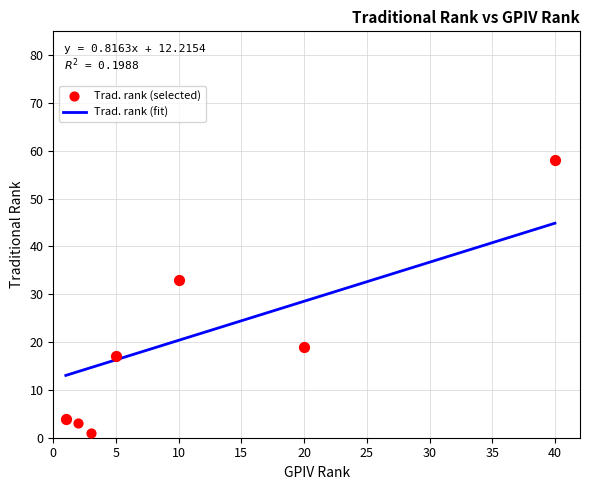

What is the total value across all series at 6?

59.9